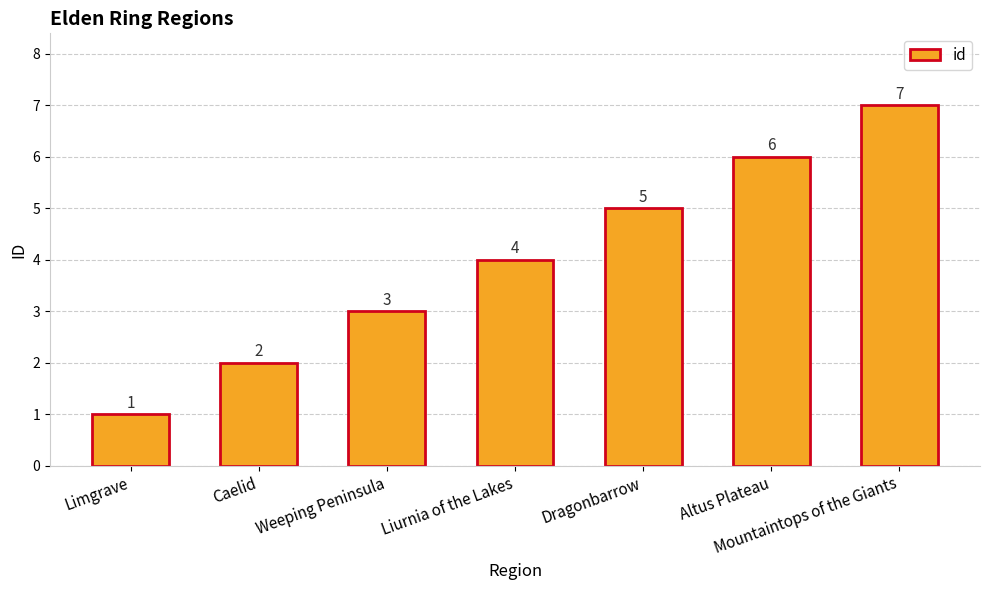

How many values are between 2 and 6?

5